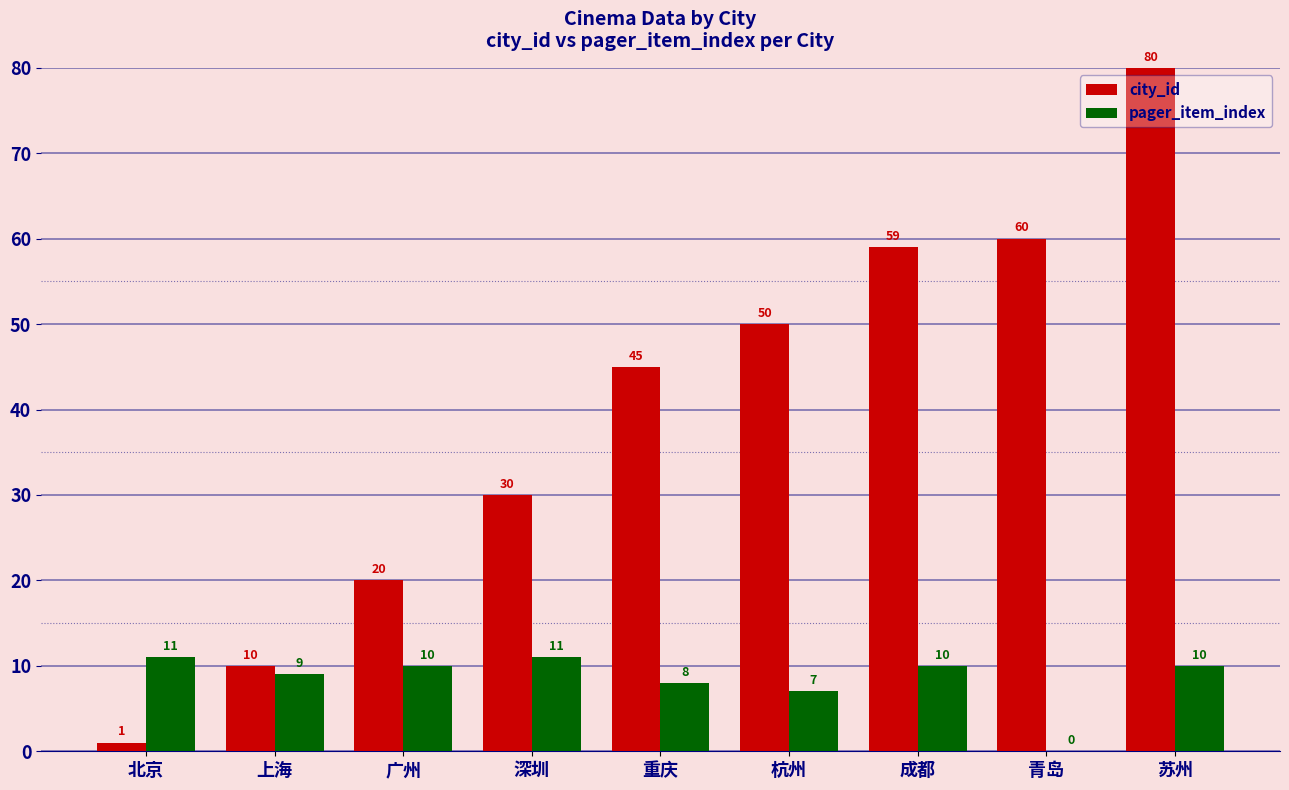

Reading right to left, what are all the values shown in this chart?

city_id: 苏州=80	青岛=60	成都=59	杭州=50	重庆=45	深圳=30	广州=20	上海=10	北京=1
pager_item_index: 苏州=10	青岛=0	成都=10	杭州=7	重庆=8	深圳=11	广州=10	上海=9	北京=11